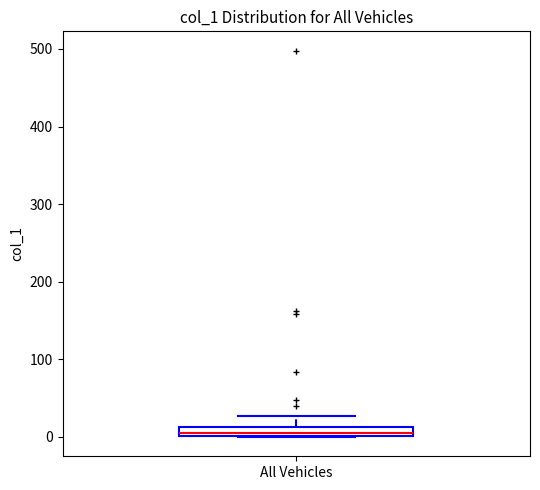

Where is the upper edge of the box for All Vehicles on the y-axis? The values are not printed on the chart, so give them approximately, as read against the axis.

10